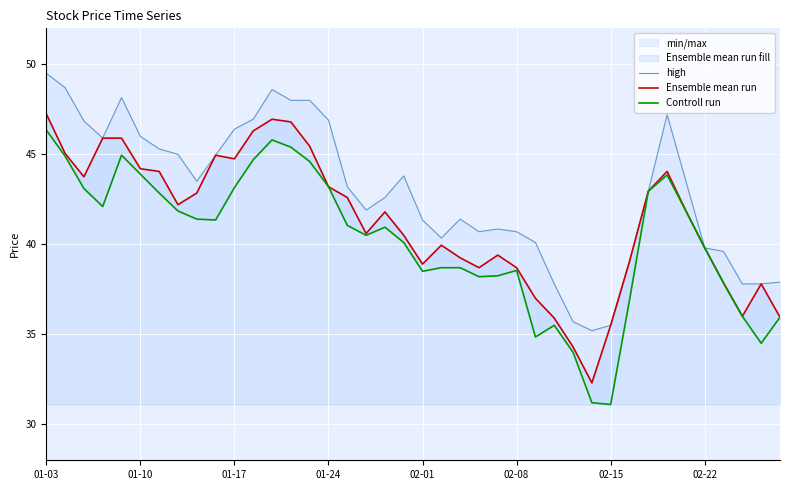

Which series has the largest range (max minus min)?

Controll run